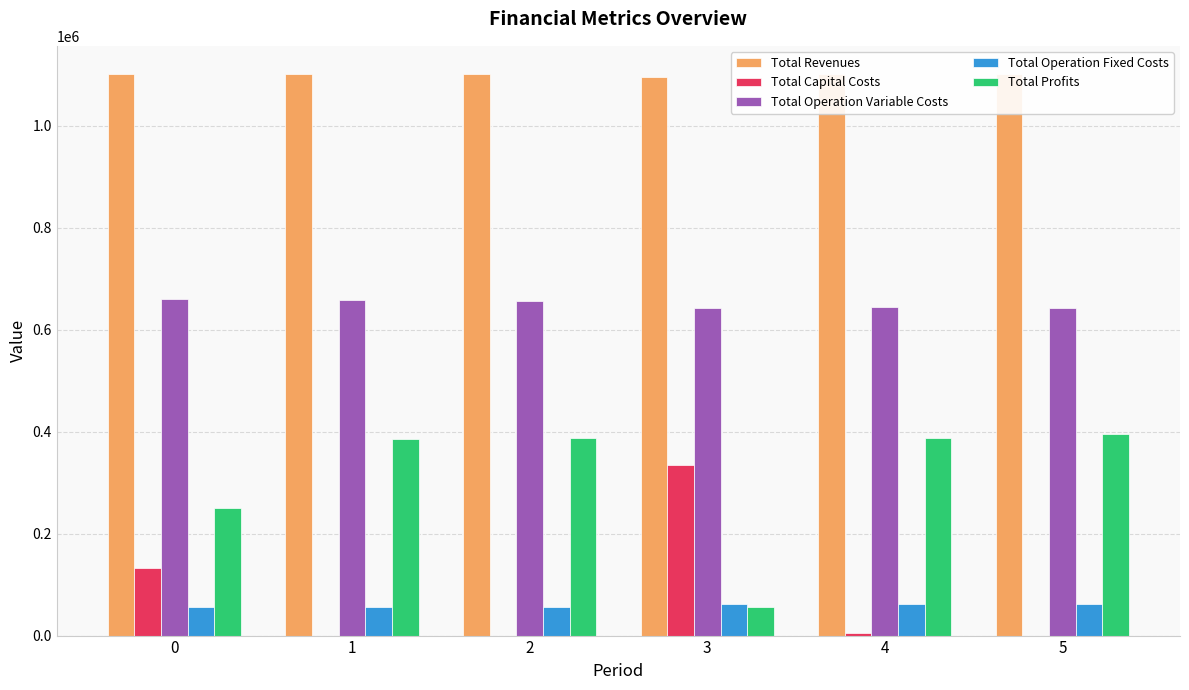

How many data points in Total Capital Costs are less than 5600?

3